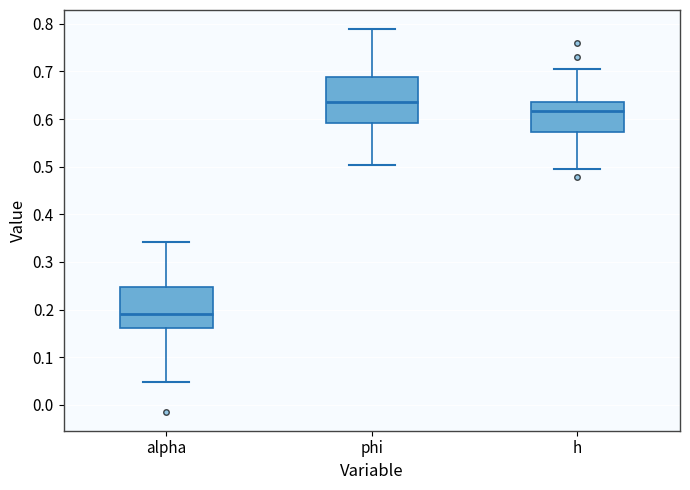

Reading left to right, transcribe this box plot: for each box, give where its median line is, the range the box spans, and where its two whiskers end, as read against the y-axis. The values are not printed on the chart, so give them approximately, as read against the axis.

alpha: median 0.19, box 0.16 to 0.25, whiskers 0.05 to 0.34
phi: median 0.63, box 0.59 to 0.69, whiskers 0.50 to 0.79
h: median 0.62, box 0.57 to 0.64, whiskers 0.50 to 0.70